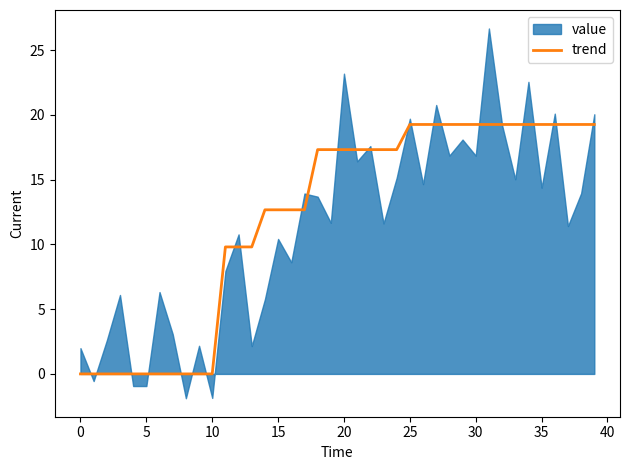

How many data points does each series have?

40